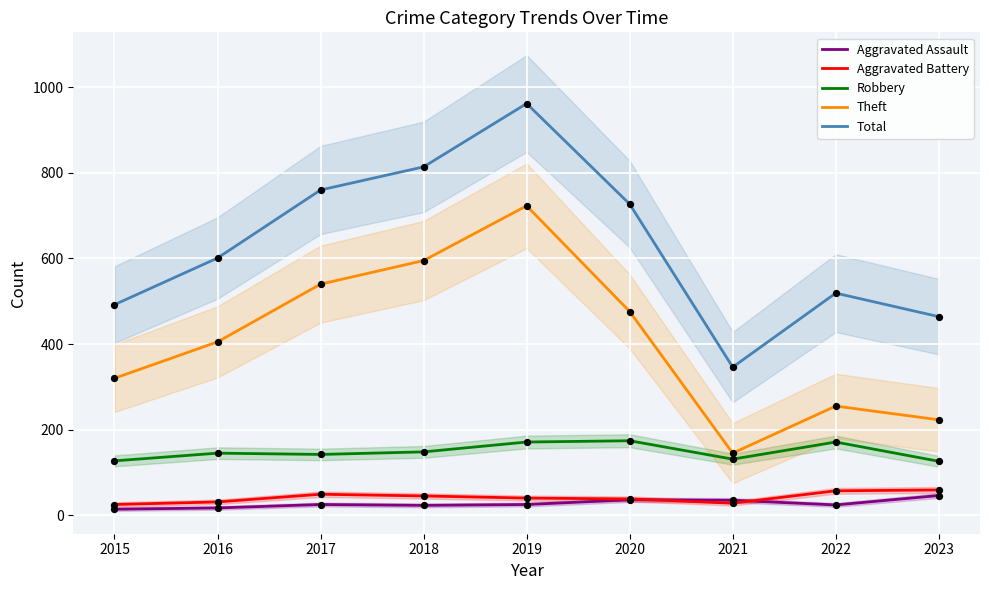

At how many categories does at least one series exceed 491?

7